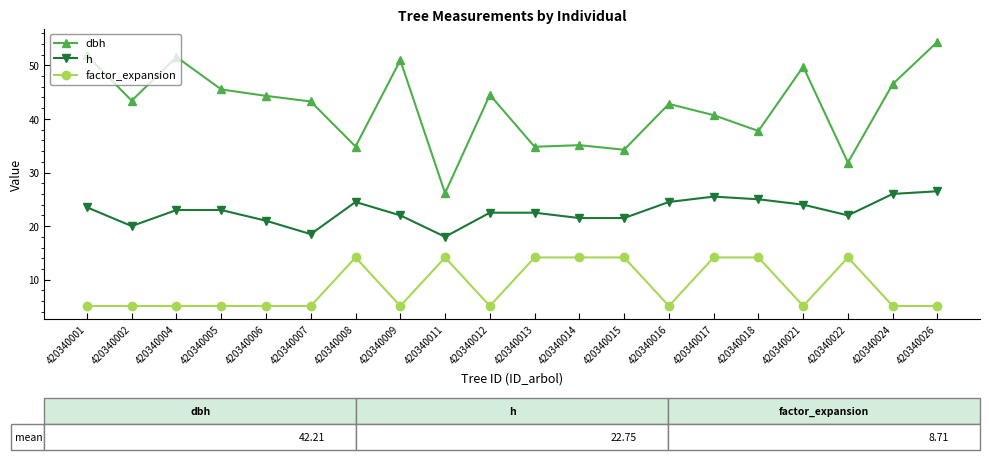

Where is the first local maximum for dbh?

420340004